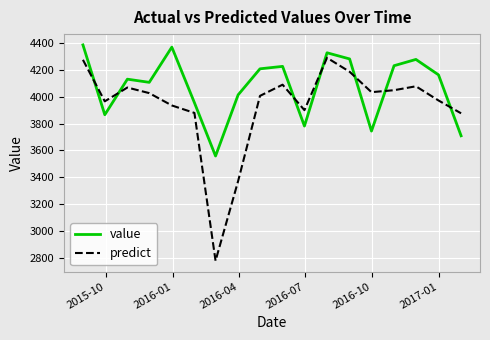

After their last crossing, which series has the higher values: predict or value?

predict